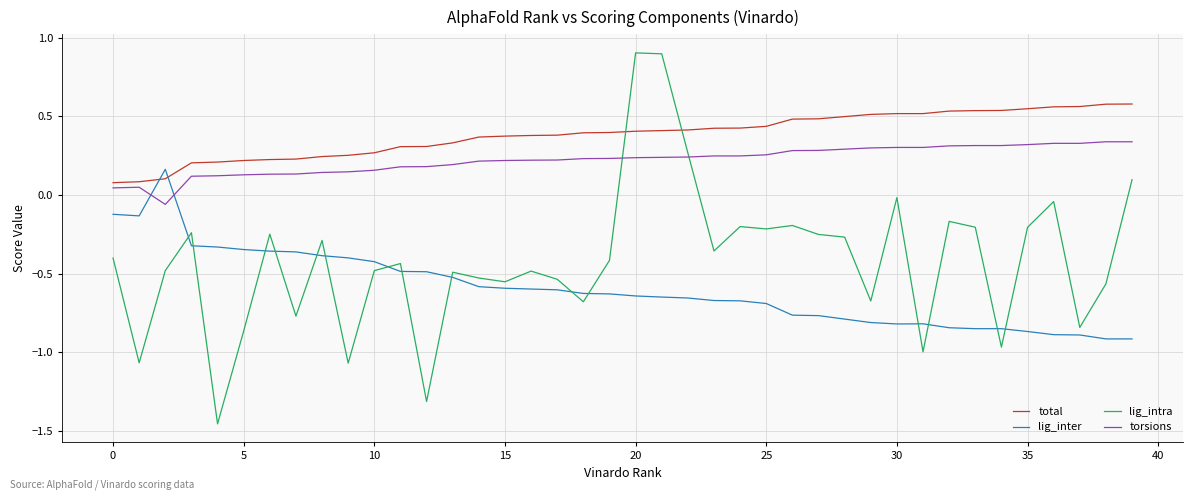

List the series in order of their overall mean, lowest first.

lig_inter, lig_intra, torsions, total